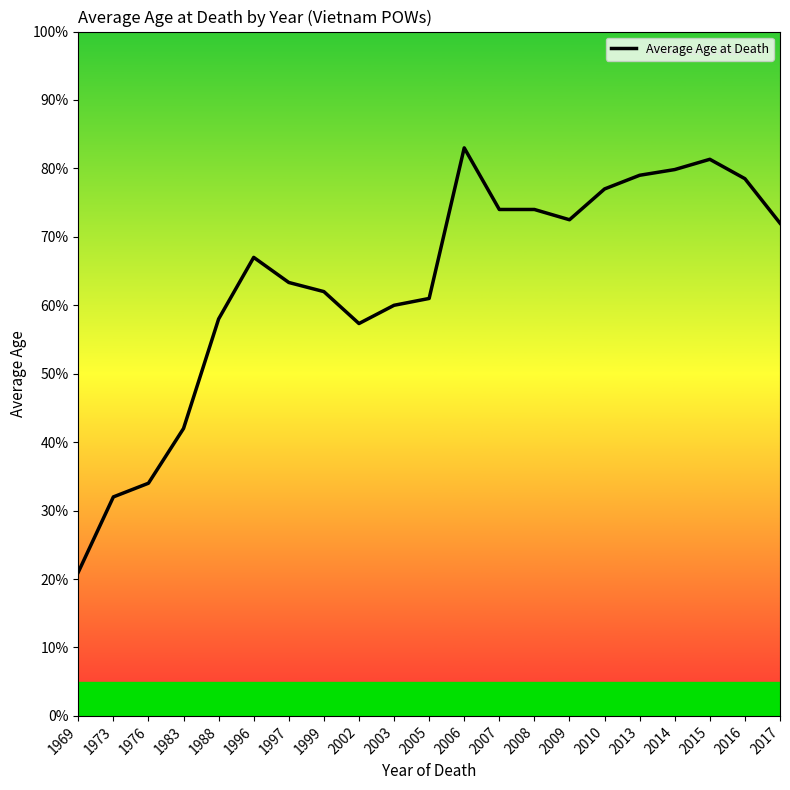

What is the approximate value at 2015?

81.3